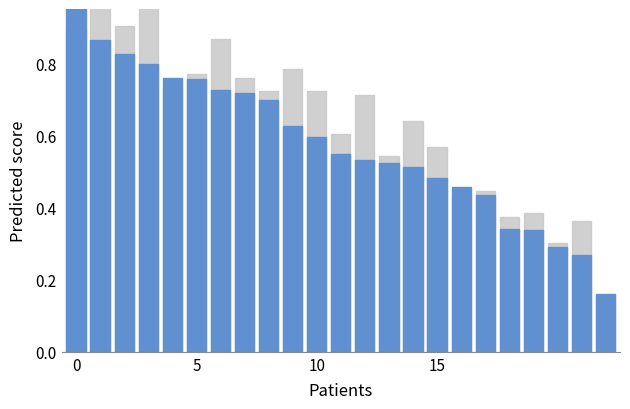

What is the minimum value shown in the chart?

0.2